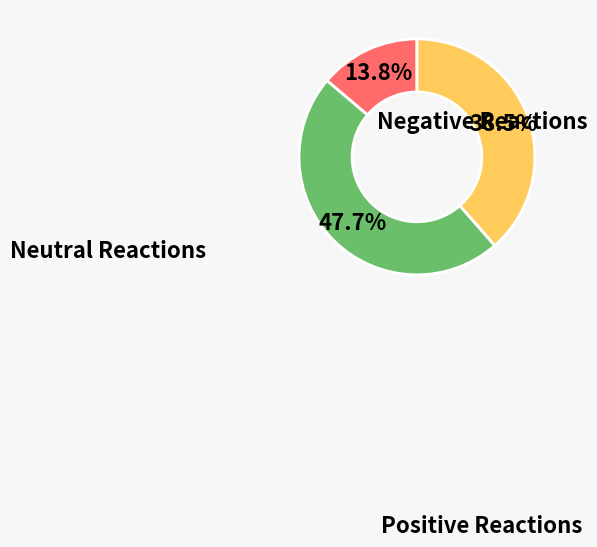

Is there any slice that represents more than half of the pie?

No